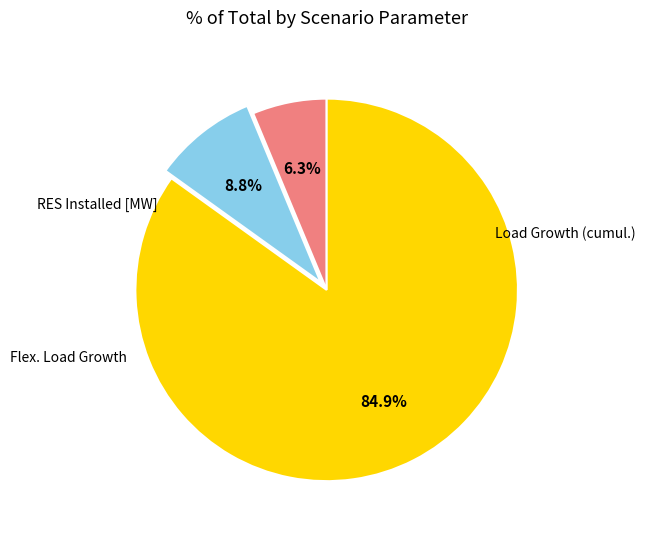

Is there a majority slice in this chart?

Yes